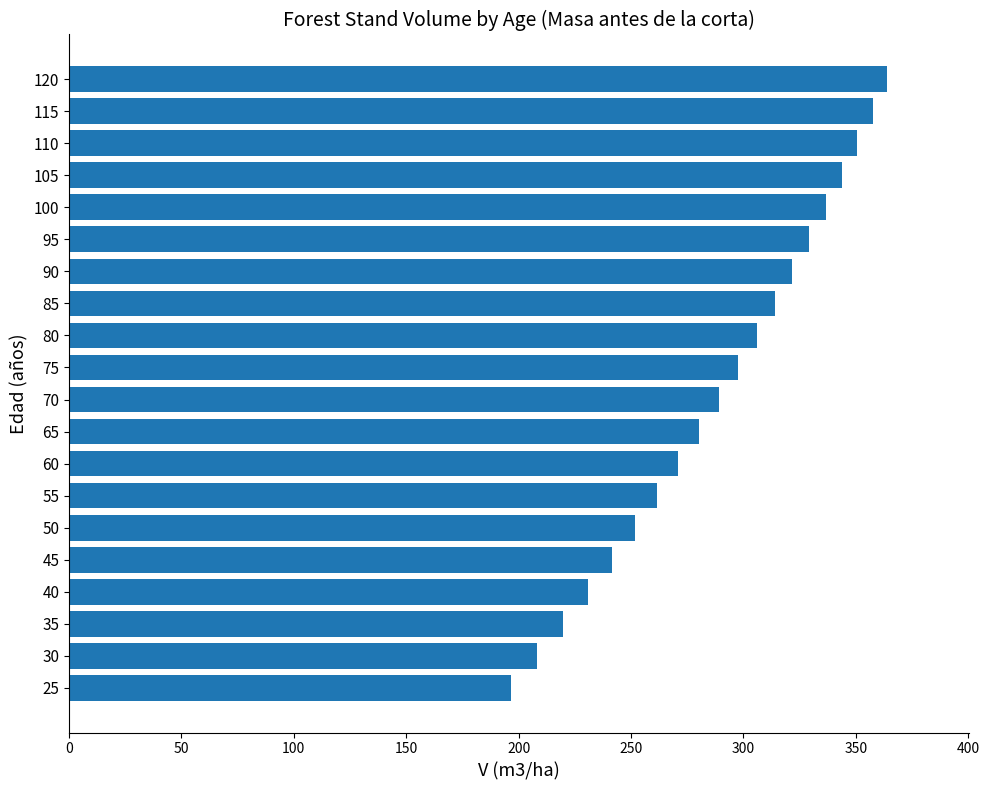

The value at 25 is 196.6. True or false?

True